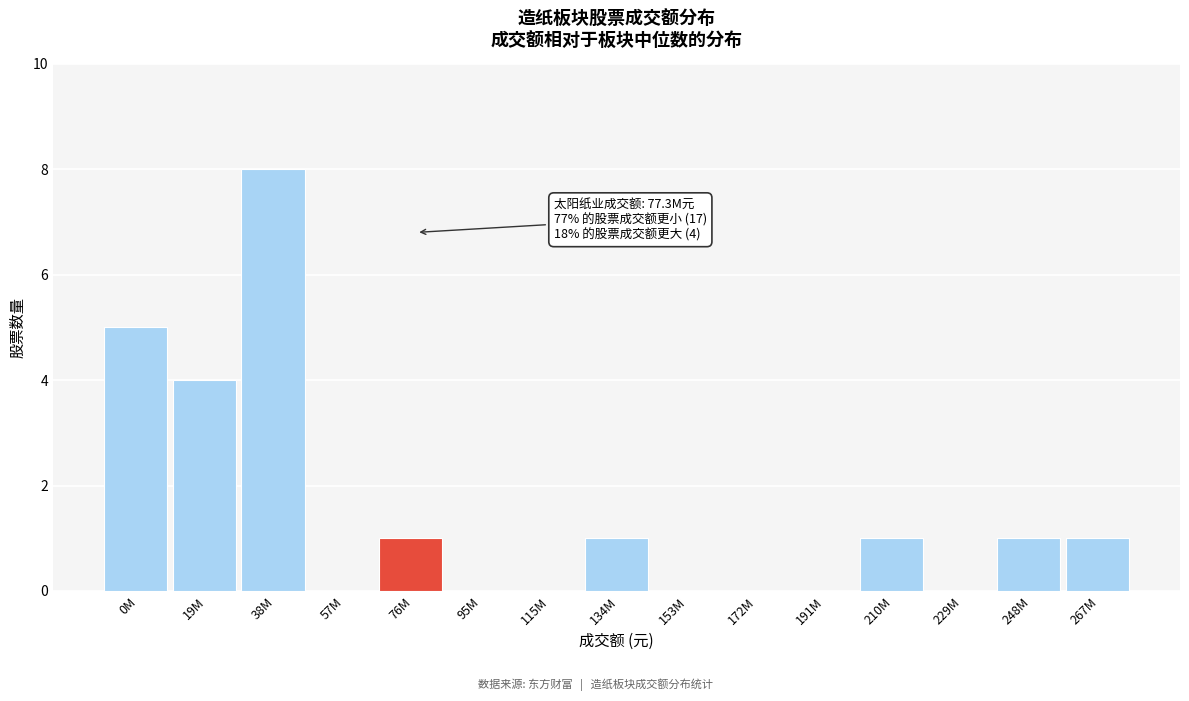

Reading left to right, list all the values displayed in this chart.

0M=5	19M=4	38M=8	57M=0	76M=1	95M=0	115M=0	134M=1	153M=0	172M=0	191M=0	210M=1	229M=0	248M=1	267M=1